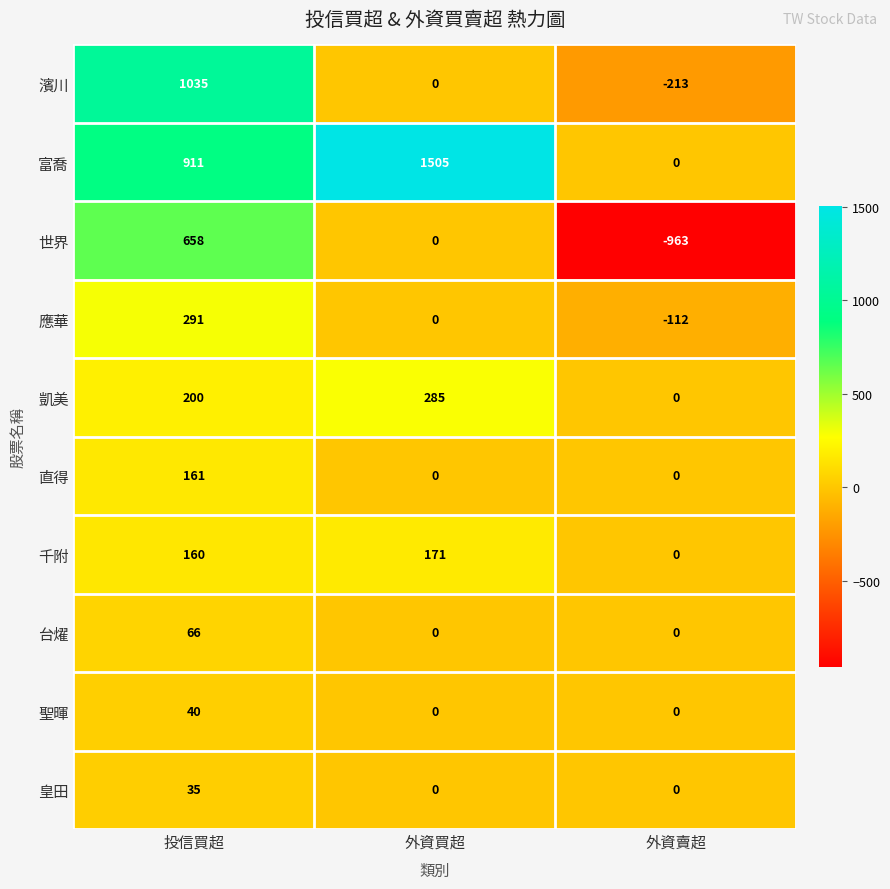

Count the 世界 values in the range -963 to 658.

3